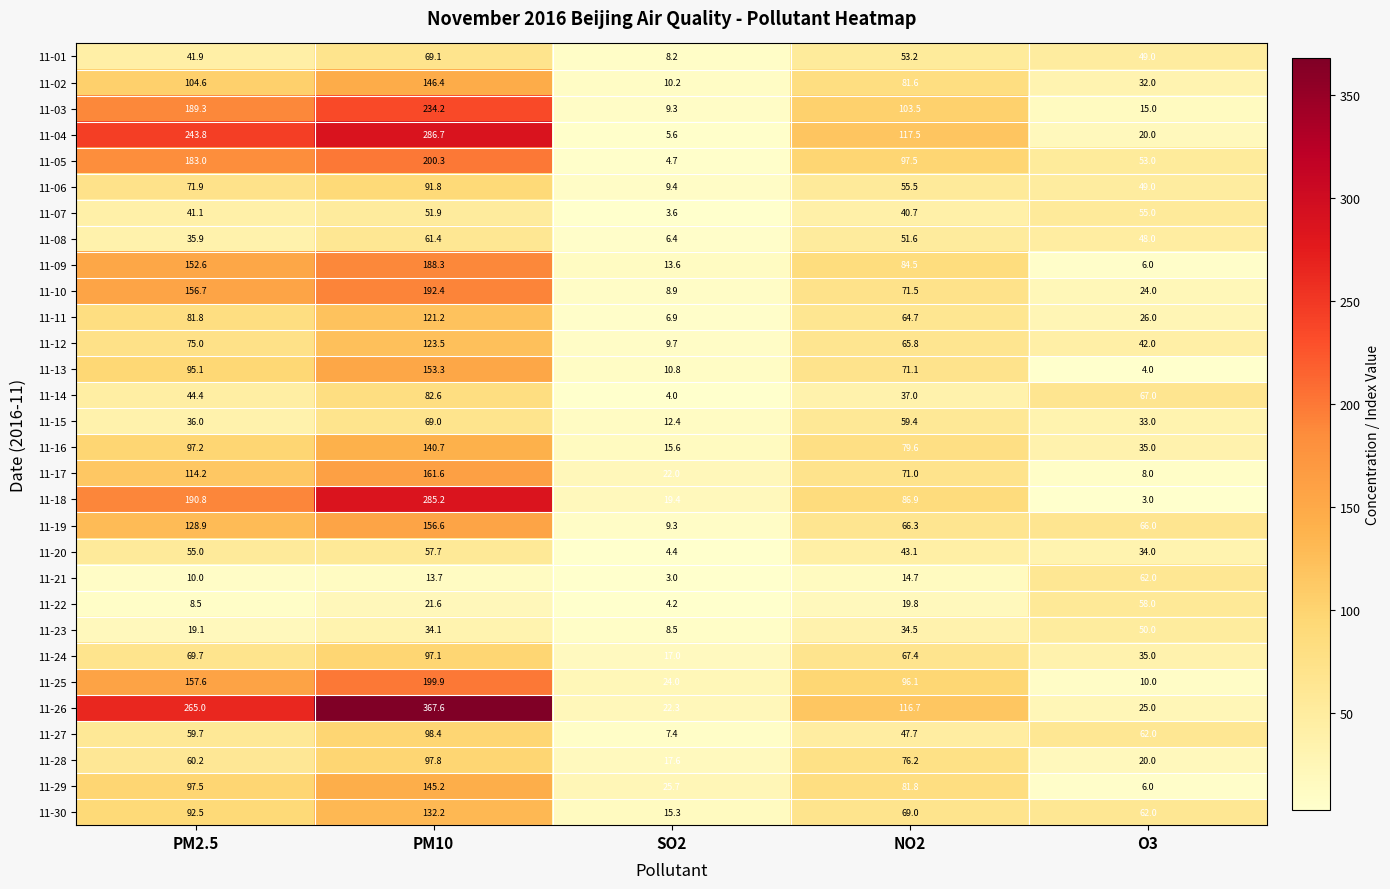

Which series changed the most between PM2.5 and O3?

11-26